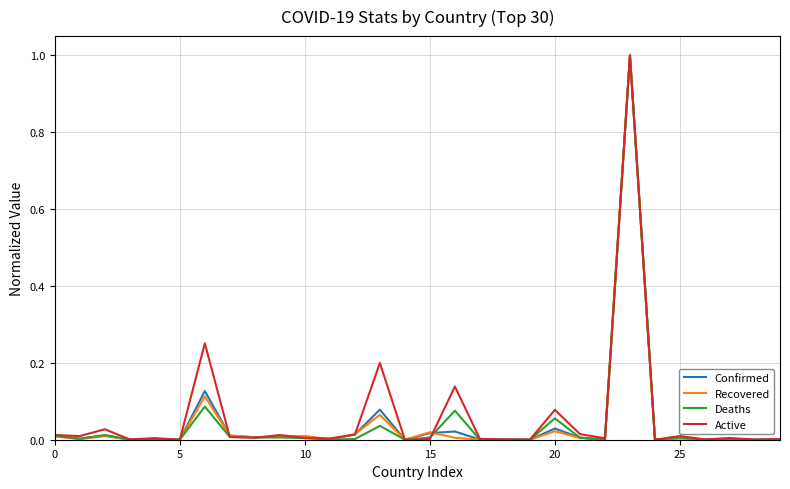

What is the greatest value displayed?

1.0